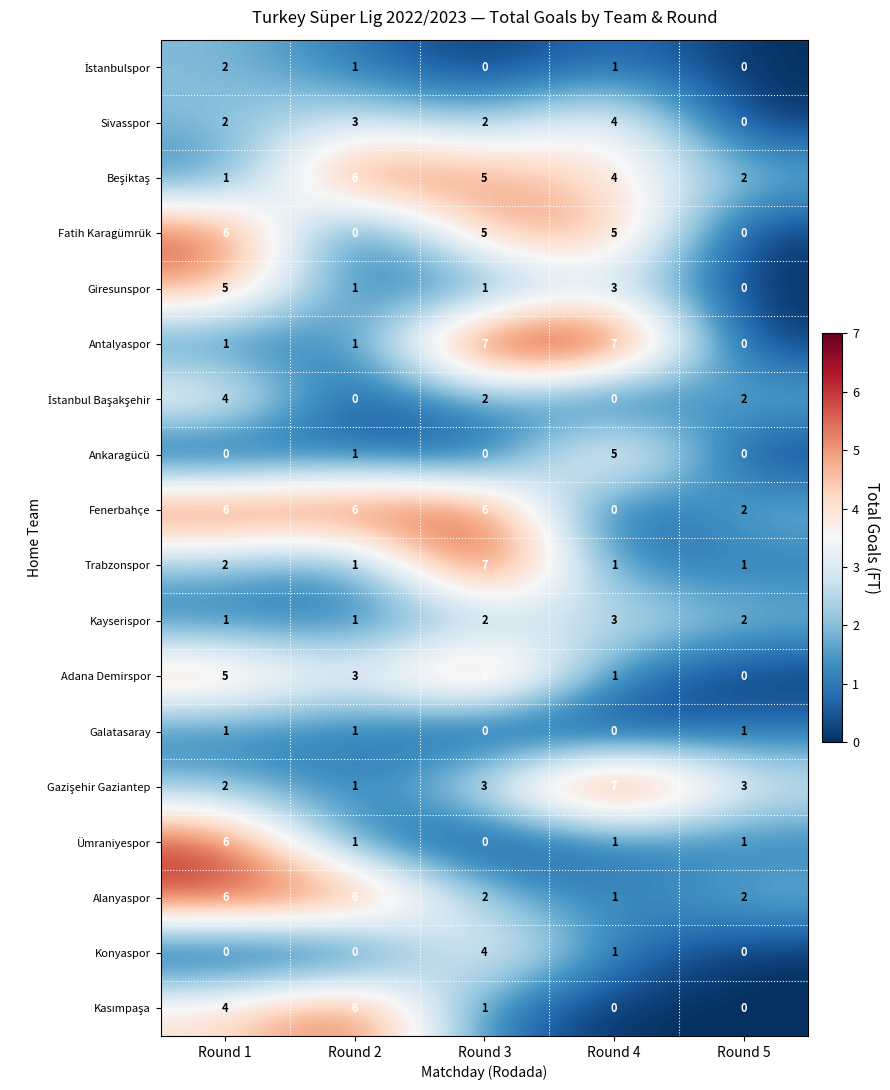

What is the total value across all series at Round 3?

53